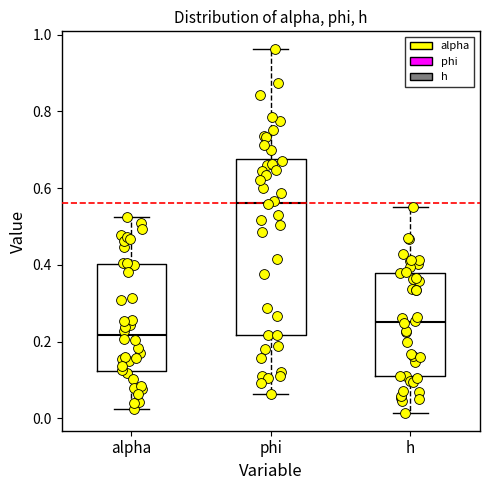

Which box has the lowest median line?

alpha